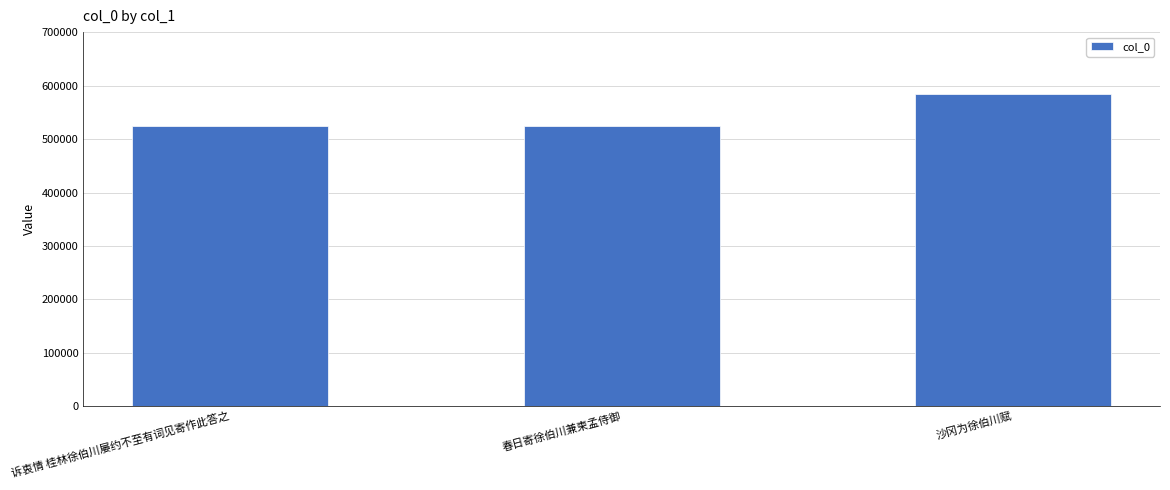

How many values are below 524878?

1